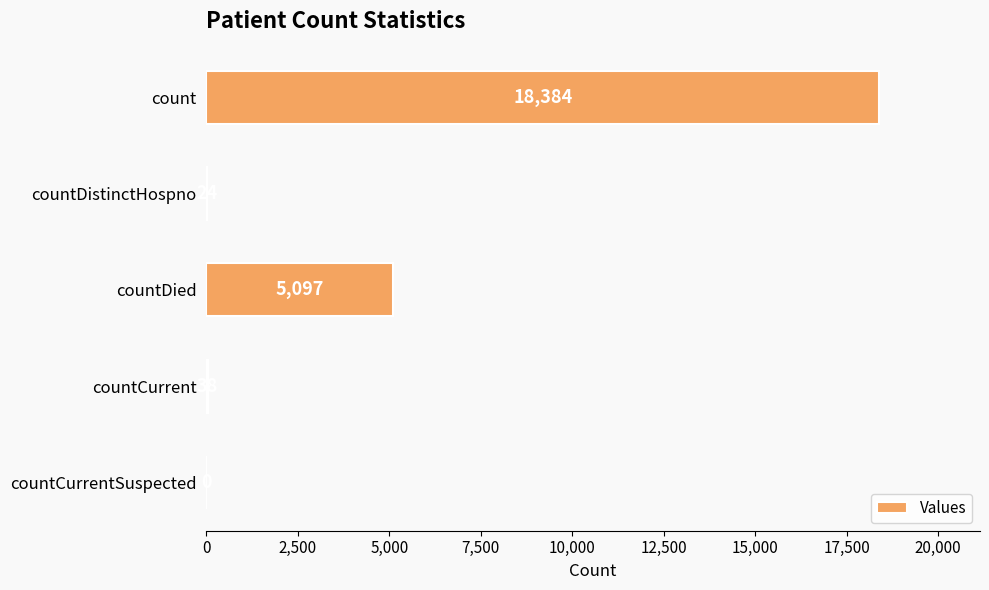

What is the sum of the values at countDied and countCurrent?

5135